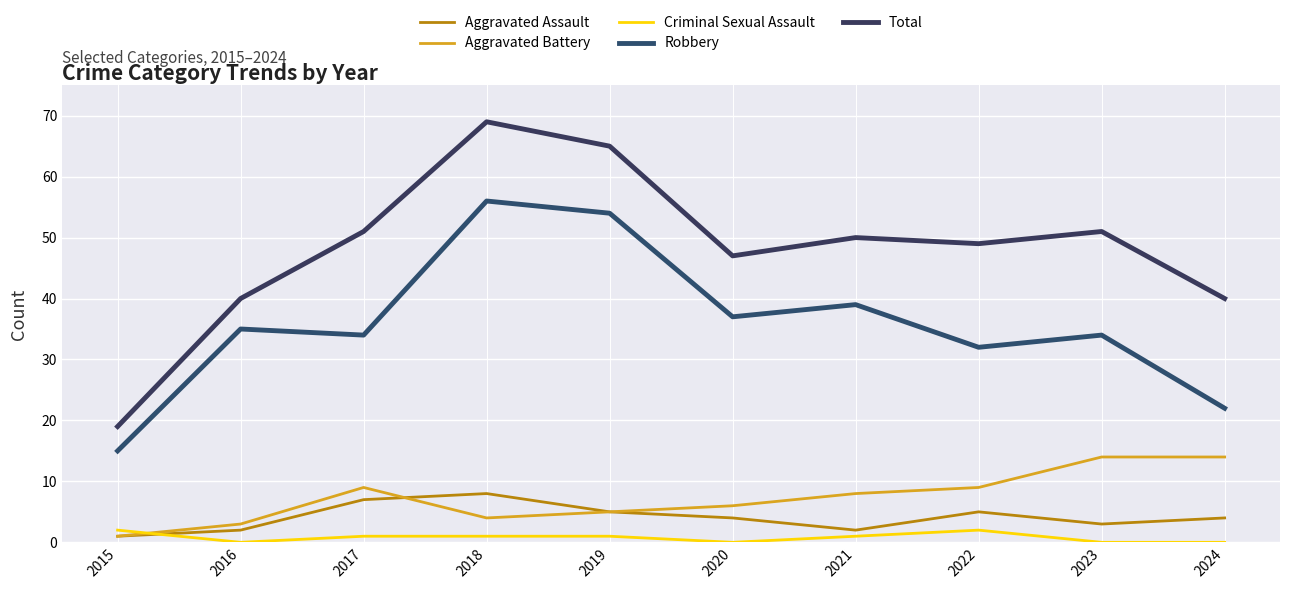

Rank the series at 2020 from highest to lowest value.

Total, Robbery, Aggravated Battery, Aggravated Assault, Criminal Sexual Assault